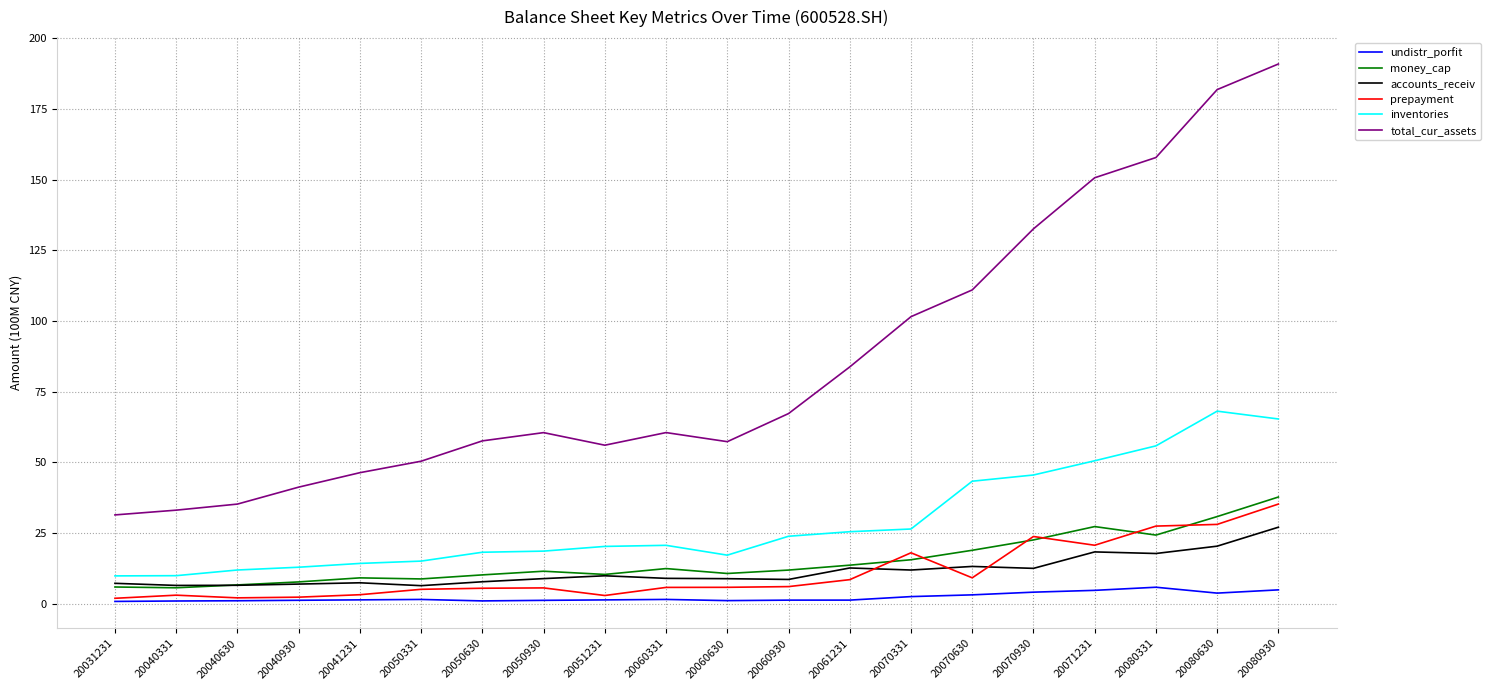

Is it true that money_cap equals 9.1 at 20041231?

True